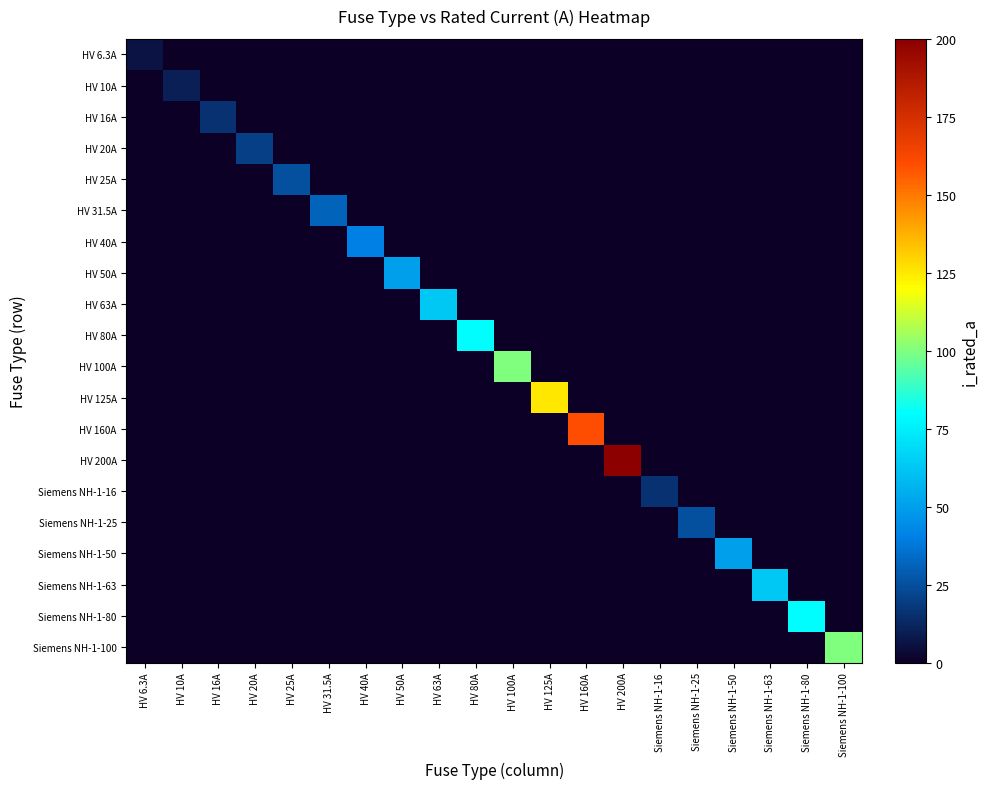

Reading right to left, list all the values displayed in this chart.

HV 6.3A: Siemens NH-1-100=0.0	Siemens NH-1-80=0.0	Siemens NH-1-63=0.0	Siemens NH-1-50=0.0	Siemens NH-1-25=0.0	Siemens NH-1-16=0.0	HV 200A=0.0	HV 160A=0.0	HV 125A=0.0	HV 100A=0.0	HV 80A=0.0	HV 63A=0.0	HV 50A=0.0	HV 40A=0.0	HV 31.5A=0.0	HV 25A=0.0	HV 20A=0.0	HV 16A=0.0	HV 10A=0.0	HV 6.3A=6.3
HV 10A: Siemens NH-1-100=0.0	Siemens NH-1-80=0.0	Siemens NH-1-63=0.0	Siemens NH-1-50=0.0	Siemens NH-1-25=0.0	Siemens NH-1-16=0.0	HV 200A=0.0	HV 160A=0.0	HV 125A=0.0	HV 100A=0.0	HV 80A=0.0	HV 63A=0.0	HV 50A=0.0	HV 40A=0.0	HV 31.5A=0.0	HV 25A=0.0	HV 20A=0.0	HV 16A=0.0	HV 10A=10.0	HV 6.3A=0.0
HV 16A: Siemens NH-1-100=0.0	Siemens NH-1-80=0.0	Siemens NH-1-63=0.0	Siemens NH-1-50=0.0	Siemens NH-1-25=0.0	Siemens NH-1-16=0.0	HV 200A=0.0	HV 160A=0.0	HV 125A=0.0	HV 100A=0.0	HV 80A=0.0	HV 63A=0.0	HV 50A=0.0	HV 40A=0.0	HV 31.5A=0.0	HV 25A=0.0	HV 20A=0.0	HV 16A=16.0	HV 10A=0.0	HV 6.3A=0.0
HV 20A: Siemens NH-1-100=0.0	Siemens NH-1-80=0.0	Siemens NH-1-63=0.0	Siemens NH-1-50=0.0	Siemens NH-1-25=0.0	Siemens NH-1-16=0.0	HV 200A=0.0	HV 160A=0.0	HV 125A=0.0	HV 100A=0.0	HV 80A=0.0	HV 63A=0.0	HV 50A=0.0	HV 40A=0.0	HV 31.5A=0.0	HV 25A=0.0	HV 20A=20.0	HV 16A=0.0	HV 10A=0.0	HV 6.3A=0.0
HV 25A: Siemens NH-1-100=0.0	Siemens NH-1-80=0.0	Siemens NH-1-63=0.0	Siemens NH-1-50=0.0	Siemens NH-1-25=0.0	Siemens NH-1-16=0.0	HV 200A=0.0	HV 160A=0.0	HV 125A=0.0	HV 100A=0.0	HV 80A=0.0	HV 63A=0.0	HV 50A=0.0	HV 40A=0.0	HV 31.5A=0.0	HV 25A=25.0	HV 20A=0.0	HV 16A=0.0	HV 10A=0.0	HV 6.3A=0.0
HV 31.5A: Siemens NH-1-100=0.0	Siemens NH-1-80=0.0	Siemens NH-1-63=0.0	Siemens NH-1-50=0.0	Siemens NH-1-25=0.0	Siemens NH-1-16=0.0	HV 200A=0.0	HV 160A=0.0	HV 125A=0.0	HV 100A=0.0	HV 80A=0.0	HV 63A=0.0	HV 50A=0.0	HV 40A=0.0	HV 31.5A=31.5	HV 25A=0.0	HV 20A=0.0	HV 16A=0.0	HV 10A=0.0	HV 6.3A=0.0
HV 40A: Siemens NH-1-100=0.0	Siemens NH-1-80=0.0	Siemens NH-1-63=0.0	Siemens NH-1-50=0.0	Siemens NH-1-25=0.0	Siemens NH-1-16=0.0	HV 200A=0.0	HV 160A=0.0	HV 125A=0.0	HV 100A=0.0	HV 80A=0.0	HV 63A=0.0	HV 50A=0.0	HV 40A=40.0	HV 31.5A=0.0	HV 25A=0.0	HV 20A=0.0	HV 16A=0.0	HV 10A=0.0	HV 6.3A=0.0
HV 50A: Siemens NH-1-100=0.0	Siemens NH-1-80=0.0	Siemens NH-1-63=0.0	Siemens NH-1-50=0.0	Siemens NH-1-25=0.0	Siemens NH-1-16=0.0	HV 200A=0.0	HV 160A=0.0	HV 125A=0.0	HV 100A=0.0	HV 80A=0.0	HV 63A=0.0	HV 50A=50.0	HV 40A=0.0	HV 31.5A=0.0	HV 25A=0.0	HV 20A=0.0	HV 16A=0.0	HV 10A=0.0	HV 6.3A=0.0
HV 63A: Siemens NH-1-100=0.0	Siemens NH-1-80=0.0	Siemens NH-1-63=0.0	Siemens NH-1-50=0.0	Siemens NH-1-25=0.0	Siemens NH-1-16=0.0	HV 200A=0.0	HV 160A=0.0	HV 125A=0.0	HV 100A=0.0	HV 80A=0.0	HV 63A=63.0	HV 50A=0.0	HV 40A=0.0	HV 31.5A=0.0	HV 25A=0.0	HV 20A=0.0	HV 16A=0.0	HV 10A=0.0	HV 6.3A=0.0
HV 80A: Siemens NH-1-100=0.0	Siemens NH-1-80=0.0	Siemens NH-1-63=0.0	Siemens NH-1-50=0.0	Siemens NH-1-25=0.0	Siemens NH-1-16=0.0	HV 200A=0.0	HV 160A=0.0	HV 125A=0.0	HV 100A=0.0	HV 80A=80.0	HV 63A=0.0	HV 50A=0.0	HV 40A=0.0	HV 31.5A=0.0	HV 25A=0.0	HV 20A=0.0	HV 16A=0.0	HV 10A=0.0	HV 6.3A=0.0
HV 100A: Siemens NH-1-100=0.0	Siemens NH-1-80=0.0	Siemens NH-1-63=0.0	Siemens NH-1-50=0.0	Siemens NH-1-25=0.0	Siemens NH-1-16=0.0	HV 200A=0.0	HV 160A=0.0	HV 125A=0.0	HV 100A=100.0	HV 80A=0.0	HV 63A=0.0	HV 50A=0.0	HV 40A=0.0	HV 31.5A=0.0	HV 25A=0.0	HV 20A=0.0	HV 16A=0.0	HV 10A=0.0	HV 6.3A=0.0
HV 125A: Siemens NH-1-100=0.0	Siemens NH-1-80=0.0	Siemens NH-1-63=0.0	Siemens NH-1-50=0.0	Siemens NH-1-25=0.0	Siemens NH-1-16=0.0	HV 200A=0.0	HV 160A=0.0	HV 125A=125.0	HV 100A=0.0	HV 80A=0.0	HV 63A=0.0	HV 50A=0.0	HV 40A=0.0	HV 31.5A=0.0	HV 25A=0.0	HV 20A=0.0	HV 16A=0.0	HV 10A=0.0	HV 6.3A=0.0
HV 160A: Siemens NH-1-100=0.0	Siemens NH-1-80=0.0	Siemens NH-1-63=0.0	Siemens NH-1-50=0.0	Siemens NH-1-25=0.0	Siemens NH-1-16=0.0	HV 200A=0.0	HV 160A=160.0	HV 125A=0.0	HV 100A=0.0	HV 80A=0.0	HV 63A=0.0	HV 50A=0.0	HV 40A=0.0	HV 31.5A=0.0	HV 25A=0.0	HV 20A=0.0	HV 16A=0.0	HV 10A=0.0	HV 6.3A=0.0
HV 200A: Siemens NH-1-100=0.0	Siemens NH-1-80=0.0	Siemens NH-1-63=0.0	Siemens NH-1-50=0.0	Siemens NH-1-25=0.0	Siemens NH-1-16=0.0	HV 200A=200.0	HV 160A=0.0	HV 125A=0.0	HV 100A=0.0	HV 80A=0.0	HV 63A=0.0	HV 50A=0.0	HV 40A=0.0	HV 31.5A=0.0	HV 25A=0.0	HV 20A=0.0	HV 16A=0.0	HV 10A=0.0	HV 6.3A=0.0
Siemens NH-1-16: Siemens NH-1-100=0.0	Siemens NH-1-80=0.0	Siemens NH-1-63=0.0	Siemens NH-1-50=0.0	Siemens NH-1-25=0.0	Siemens NH-1-16=16.0	HV 200A=0.0	HV 160A=0.0	HV 125A=0.0	HV 100A=0.0	HV 80A=0.0	HV 63A=0.0	HV 50A=0.0	HV 40A=0.0	HV 31.5A=0.0	HV 25A=0.0	HV 20A=0.0	HV 16A=0.0	HV 10A=0.0	HV 6.3A=0.0
Siemens NH-1-25: Siemens NH-1-100=0.0	Siemens NH-1-80=0.0	Siemens NH-1-63=0.0	Siemens NH-1-50=0.0	Siemens NH-1-25=25.0	Siemens NH-1-16=0.0	HV 200A=0.0	HV 160A=0.0	HV 125A=0.0	HV 100A=0.0	HV 80A=0.0	HV 63A=0.0	HV 50A=0.0	HV 40A=0.0	HV 31.5A=0.0	HV 25A=0.0	HV 20A=0.0	HV 16A=0.0	HV 10A=0.0	HV 6.3A=0.0
Siemens NH-1-50: Siemens NH-1-100=0.0	Siemens NH-1-80=0.0	Siemens NH-1-63=0.0	Siemens NH-1-50=50.0	Siemens NH-1-25=0.0	Siemens NH-1-16=0.0	HV 200A=0.0	HV 160A=0.0	HV 125A=0.0	HV 100A=0.0	HV 80A=0.0	HV 63A=0.0	HV 50A=0.0	HV 40A=0.0	HV 31.5A=0.0	HV 25A=0.0	HV 20A=0.0	HV 16A=0.0	HV 10A=0.0	HV 6.3A=0.0
Siemens NH-1-63: Siemens NH-1-100=0.0	Siemens NH-1-80=0.0	Siemens NH-1-63=63.0	Siemens NH-1-50=0.0	Siemens NH-1-25=0.0	Siemens NH-1-16=0.0	HV 200A=0.0	HV 160A=0.0	HV 125A=0.0	HV 100A=0.0	HV 80A=0.0	HV 63A=0.0	HV 50A=0.0	HV 40A=0.0	HV 31.5A=0.0	HV 25A=0.0	HV 20A=0.0	HV 16A=0.0	HV 10A=0.0	HV 6.3A=0.0
Siemens NH-1-80: Siemens NH-1-100=0.0	Siemens NH-1-80=80.0	Siemens NH-1-63=0.0	Siemens NH-1-50=0.0	Siemens NH-1-25=0.0	Siemens NH-1-16=0.0	HV 200A=0.0	HV 160A=0.0	HV 125A=0.0	HV 100A=0.0	HV 80A=0.0	HV 63A=0.0	HV 50A=0.0	HV 40A=0.0	HV 31.5A=0.0	HV 25A=0.0	HV 20A=0.0	HV 16A=0.0	HV 10A=0.0	HV 6.3A=0.0
Siemens NH-1-100: Siemens NH-1-100=100.0	Siemens NH-1-80=0.0	Siemens NH-1-63=0.0	Siemens NH-1-50=0.0	Siemens NH-1-25=0.0	Siemens NH-1-16=0.0	HV 200A=0.0	HV 160A=0.0	HV 125A=0.0	HV 100A=0.0	HV 80A=0.0	HV 63A=0.0	HV 50A=0.0	HV 40A=0.0	HV 31.5A=0.0	HV 25A=0.0	HV 20A=0.0	HV 16A=0.0	HV 10A=0.0	HV 6.3A=0.0